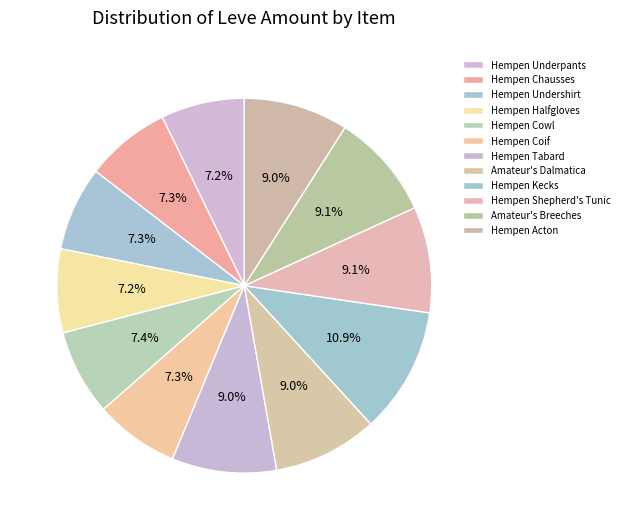

Rank the categories by value from highest to lowest.

Hempen Kecks, Hempen Shepherd's Tunic, Amateur's Breeches, Hempen Tabard, Amateur's Dalmatica, Hempen Acton, Hempen Cowl, Hempen Chausses, Hempen Undershirt, Hempen Coif, Hempen Underpants, Hempen Halfgloves